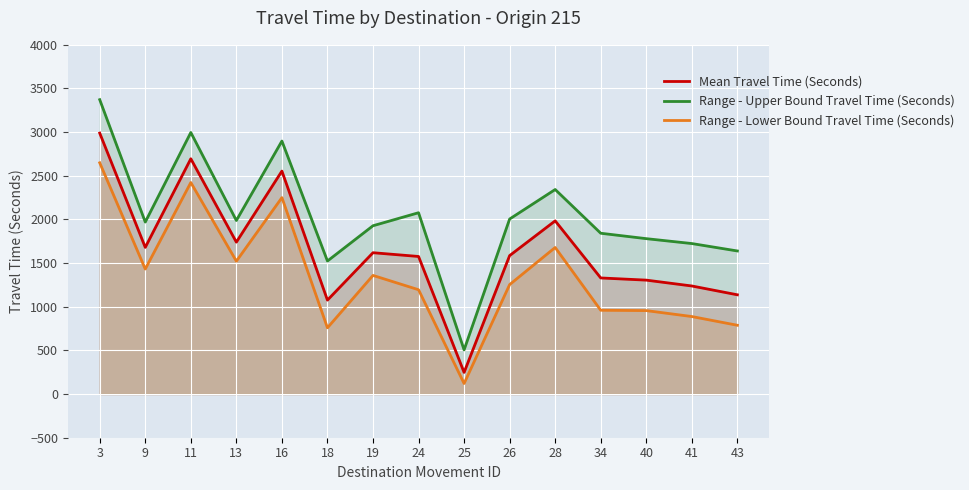

How many lines are shown in the chart?

3